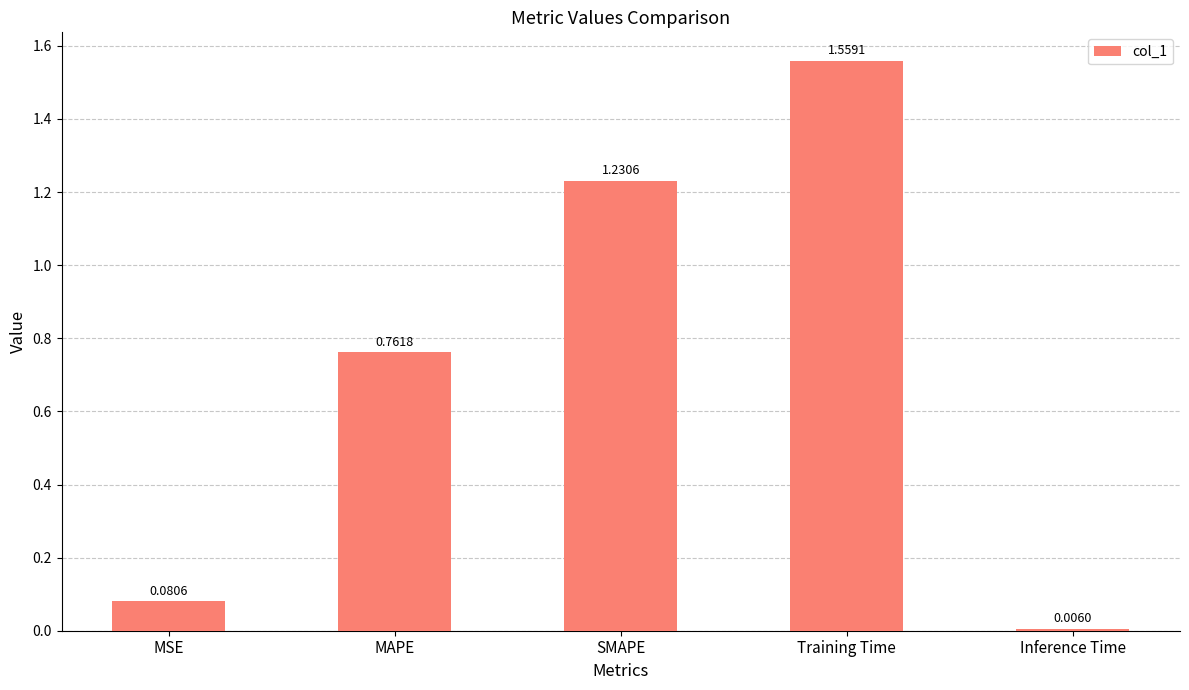

Between Training Time and MSE, which is larger?

Training Time